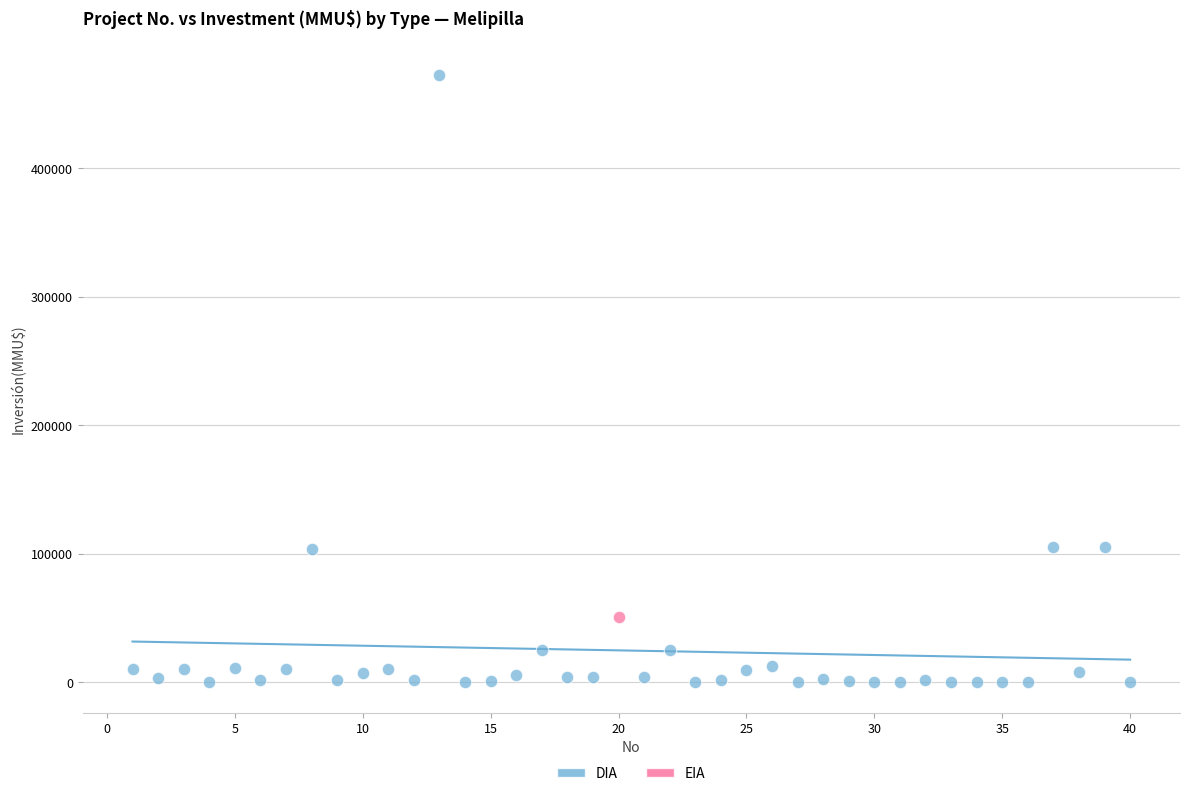

What are all the series names shown in the legend?

DIA, EIA